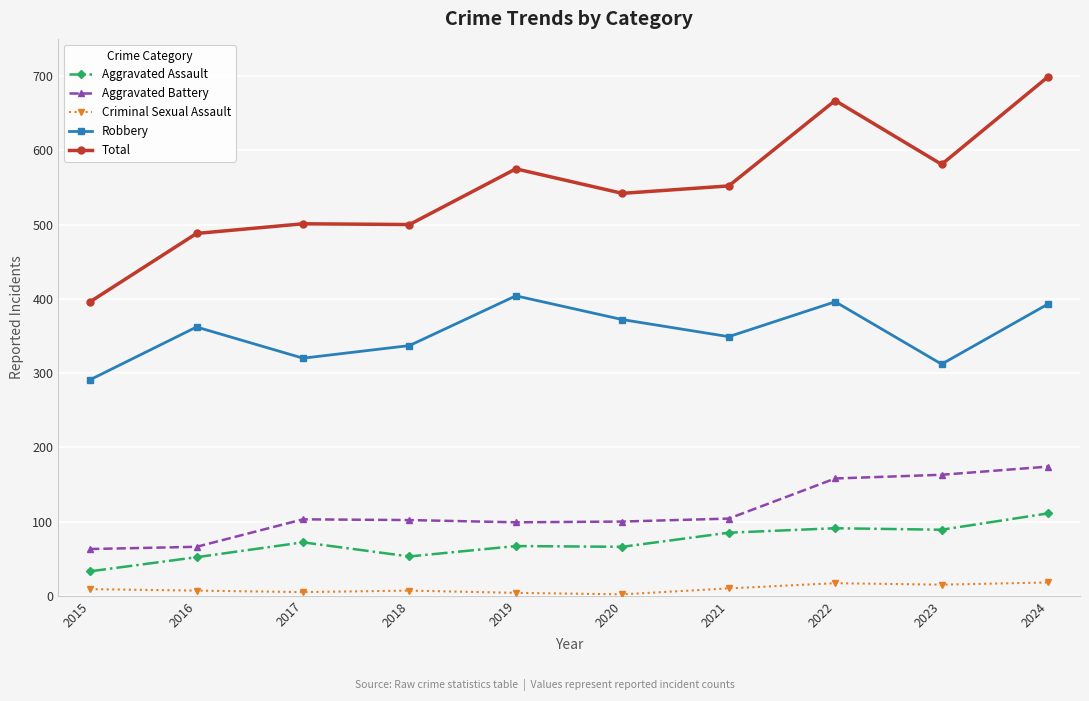

What value does the Aggravated Assault series have at 2024, to the nearest 10?

110